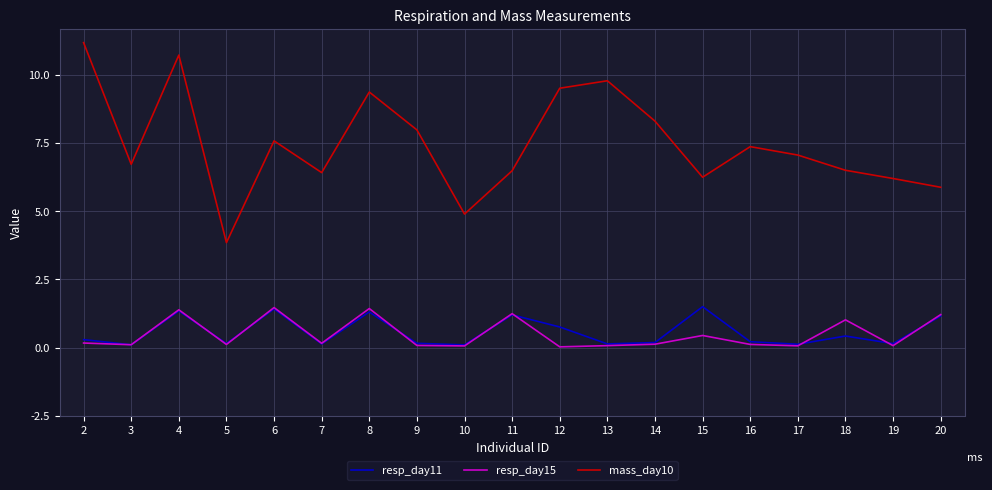

True or false: resp_day15 and resp_day11 intersect in this chart.

True